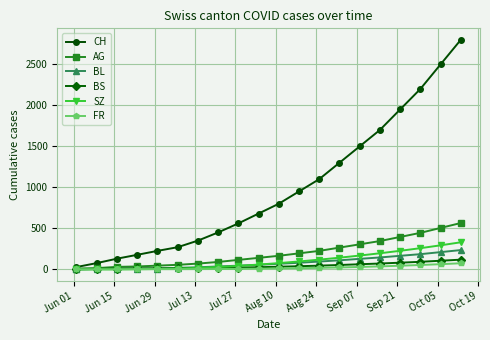

Which series has the widest spread of values?

CH